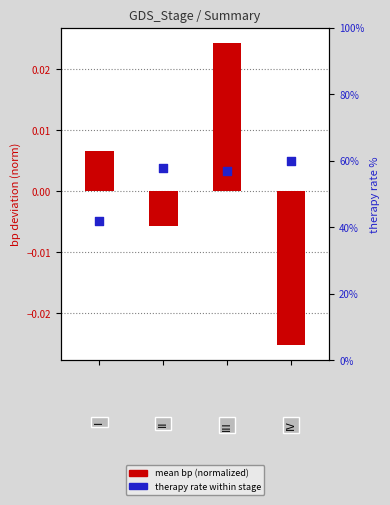

At which category is the sum across all series the highest?

3